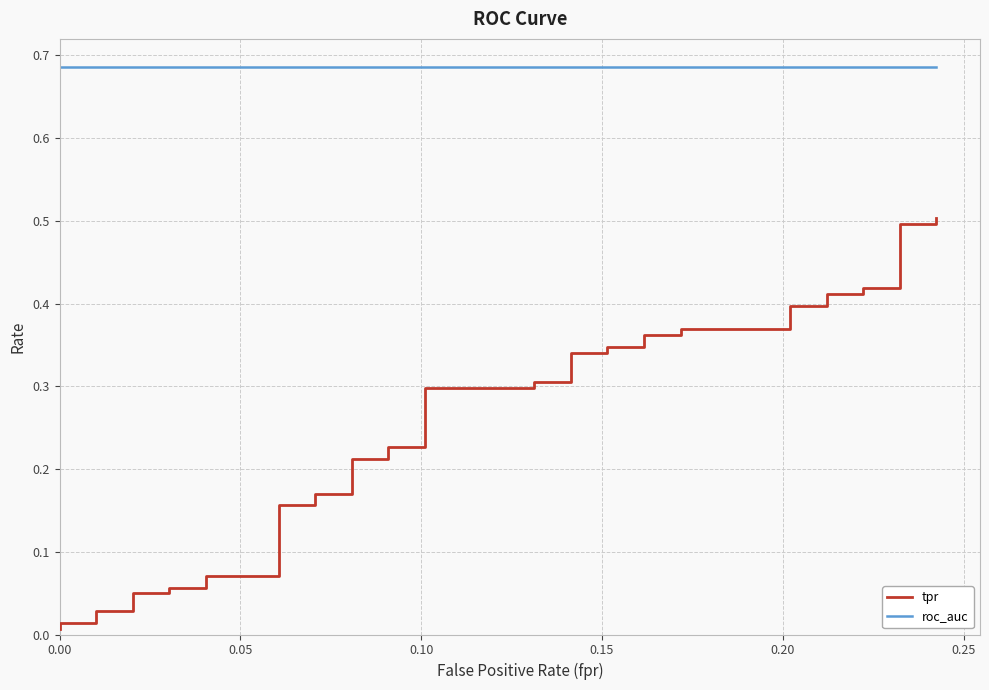

True or false: tpr has more than 0 points higher than both neighbors.

False